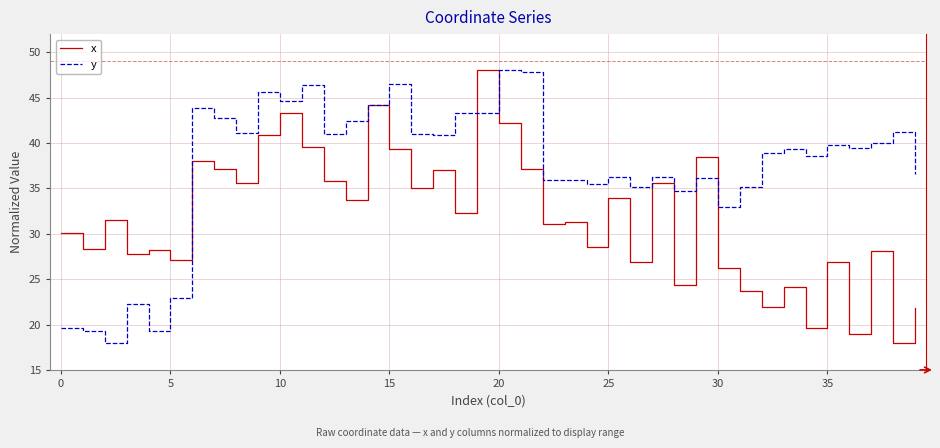

What is the maximum value shown in the chart?

48.0